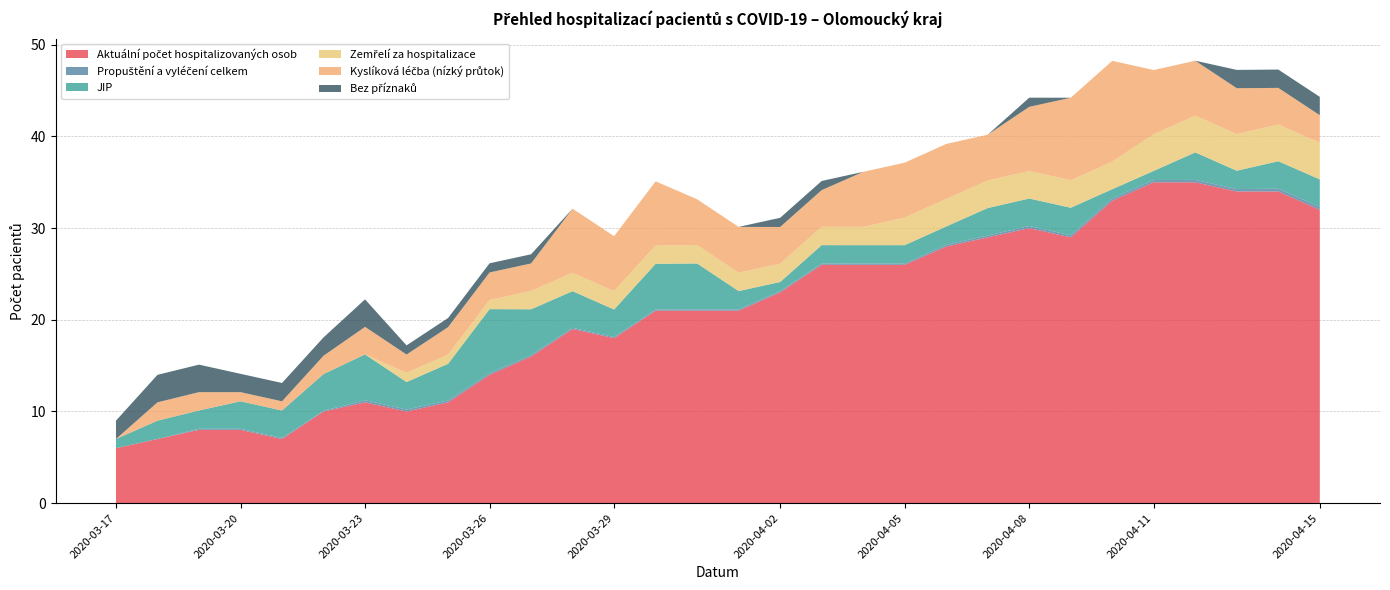

Reading left to right, transcribe all the data shown in this chart.

Aktuální počet hospitalizovaných osob: 6.0	7.0	8.0	8.0	7.0	10.0	11.0	10.0	11.0	14.0	16.0	19.0	18.0	21.0	21.0	21.0	23.0	26.0	26.0	26.0	28.0	29.0	30.0	29.0	33.0	35.0	35.0	34.0	34.0	32.0
Propuštění a vyléčení celkem: 0.0	0.0	0.1	0.1	0.1	0.1	0.2	0.2	0.2	0.2	0.1	0.1	0.1	0.1	0.1	0.1	0.1	0.1	0.1	0.1	0.2	0.2	0.2	0.2	0.2	0.2	0.3	0.3	0.3	0.3
JIP: 1.0	2.0	2.0	3.0	3.0	4.0	5.0	3.0	4.0	7.0	5.0	4.0	3.0	5.0	5.0	2.0	1.0	2.0	2.0	2.0	2.0	3.0	3.0	3.0	1.0	1.0	3.0	2.0	3.0	3.0
Zemřelí za hospitalizace: 0.0	0.0	0.0	0.0	0.0	0.0	0.0	1.0	1.0	1.0	2.0	2.0	2.0	2.0	2.0	2.0	2.0	2.0	2.0	3.0	3.0	3.0	3.0	3.0	3.0	4.0	4.0	4.0	4.0	4.0
Kyslíková léčba (nízký průtok): 0.0	2.0	2.0	1.0	1.0	2.0	3.0	2.0	3.0	3.0	3.0	7.0	6.0	7.0	5.0	5.0	4.0	4.0	6.0	6.0	6.0	5.0	7.0	9.0	11.0	7.0	6.0	5.0	4.0	3.0
Bez příznaků: 2.0	3.0	3.0	2.0	2.0	2.0	3.0	1.0	1.0	1.0	1.0	0.0	0.0	0.0	0.0	0.0	1.0	1.0	0.0	0.0	0.0	0.0	1.0	0.0	0.0	0.0	0.0	2.0	2.0	2.0